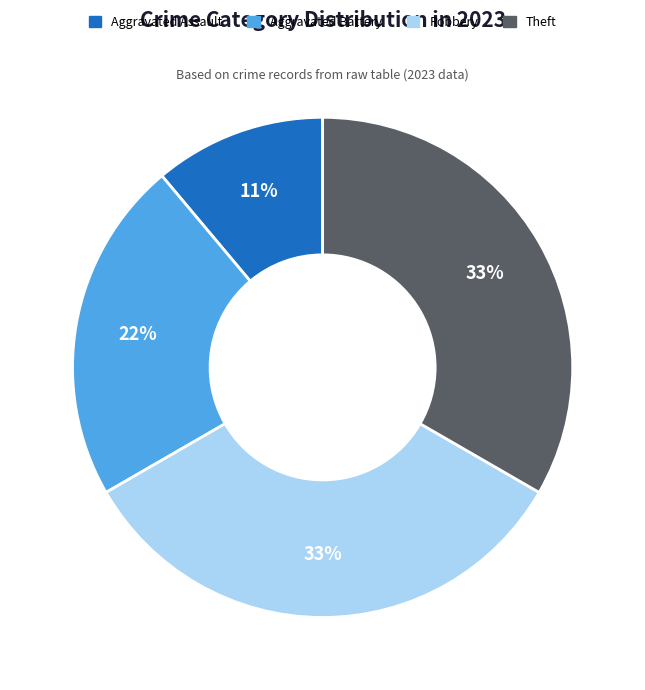

True or false: Robbery accounts for 47% of the total.

False